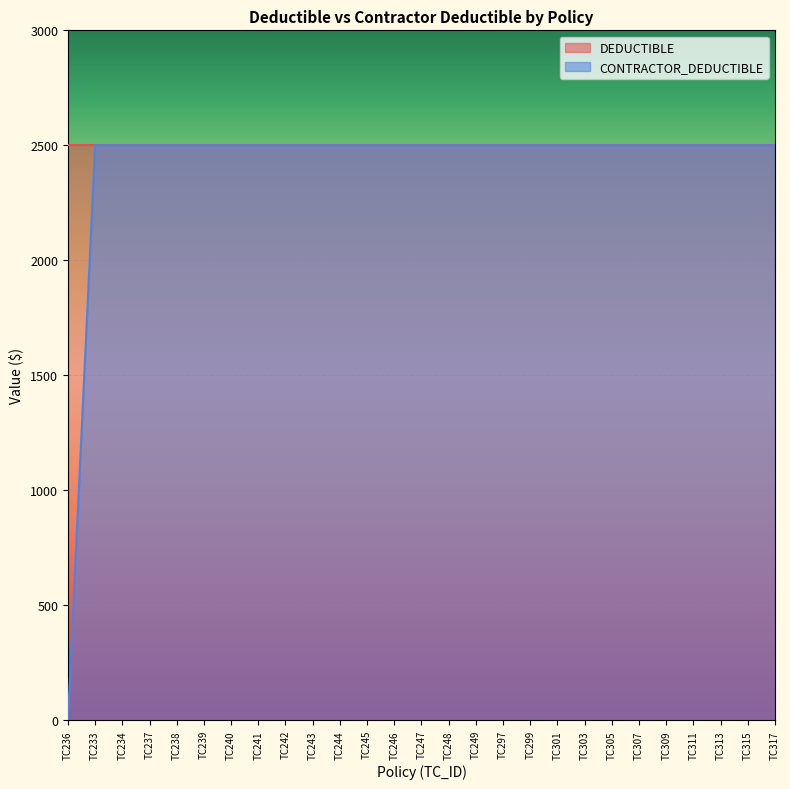

Reading right to left, transcribe all the data shown in this chart.

2500	2500	2500	2500	2500	2500	2500	2500	2500	2500	2500	2500	2500	2500	2500	2500	2500	2500	2500	2500	2500	2500	2500	2500	2500	2500	0